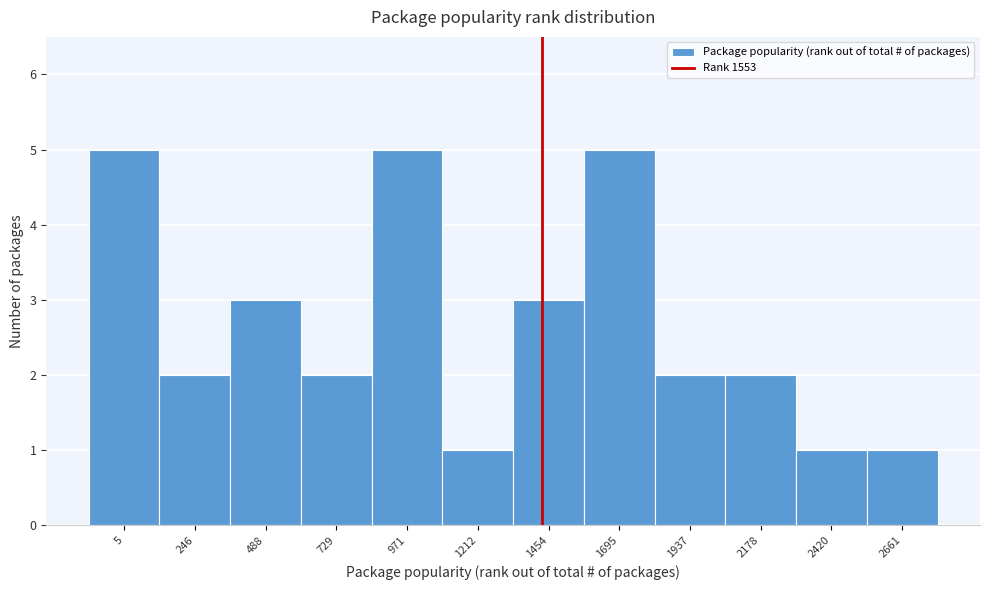

Reading left to right, list all the values displayed in this chart.

5=5	246=2	488=3	729=2	971=5	1212=1	1454=3	1695=5	1937=2	2178=2	2420=1	2661=1